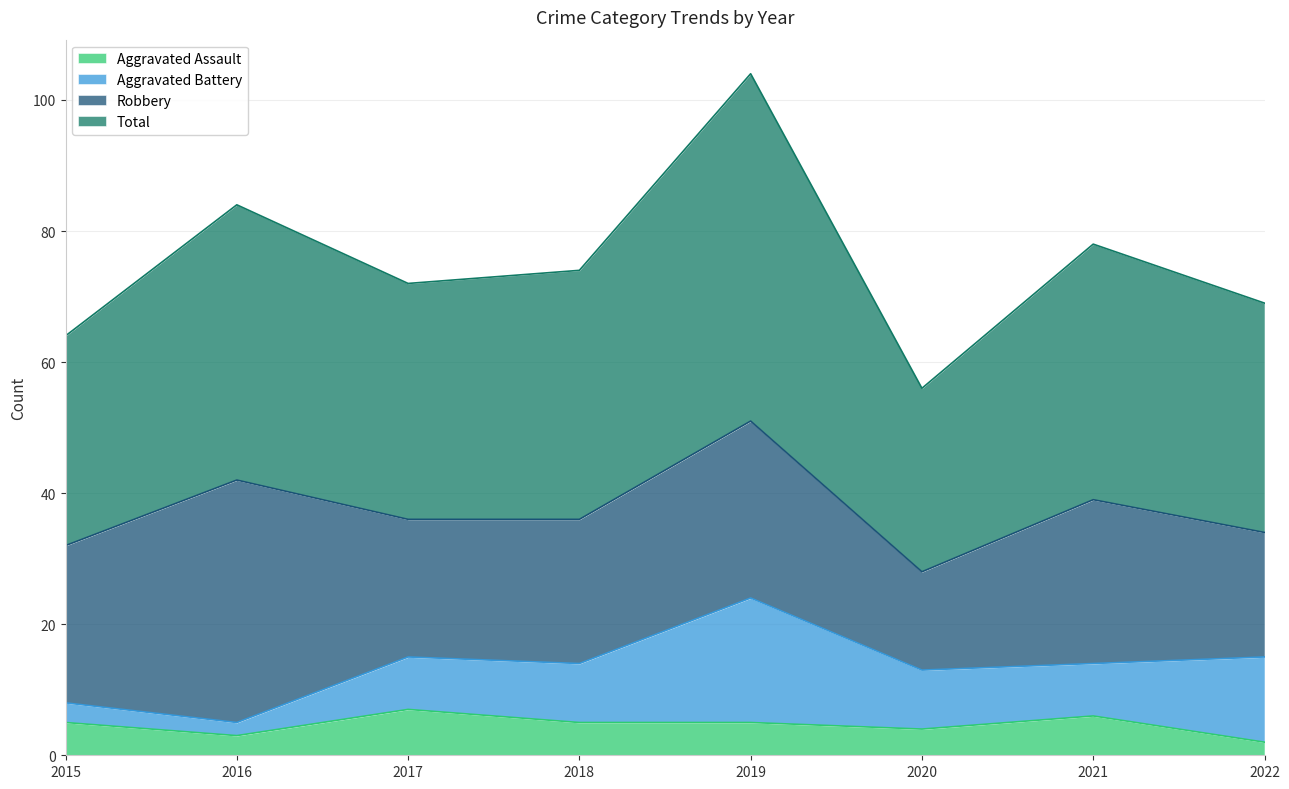

At which category does Aggravated Assault reach its first local peak?

2017